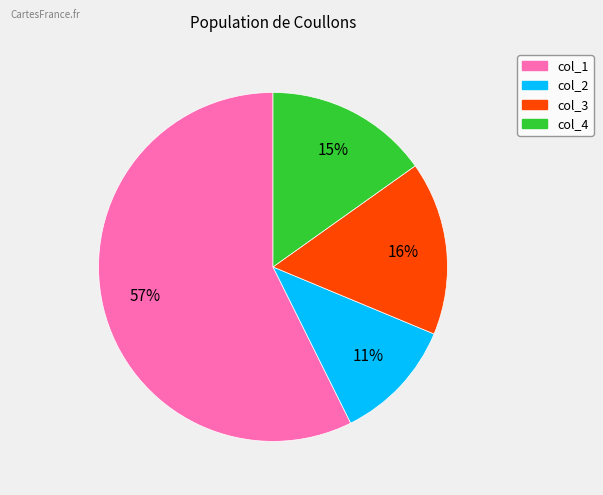

Does any single category account for the majority?

Yes